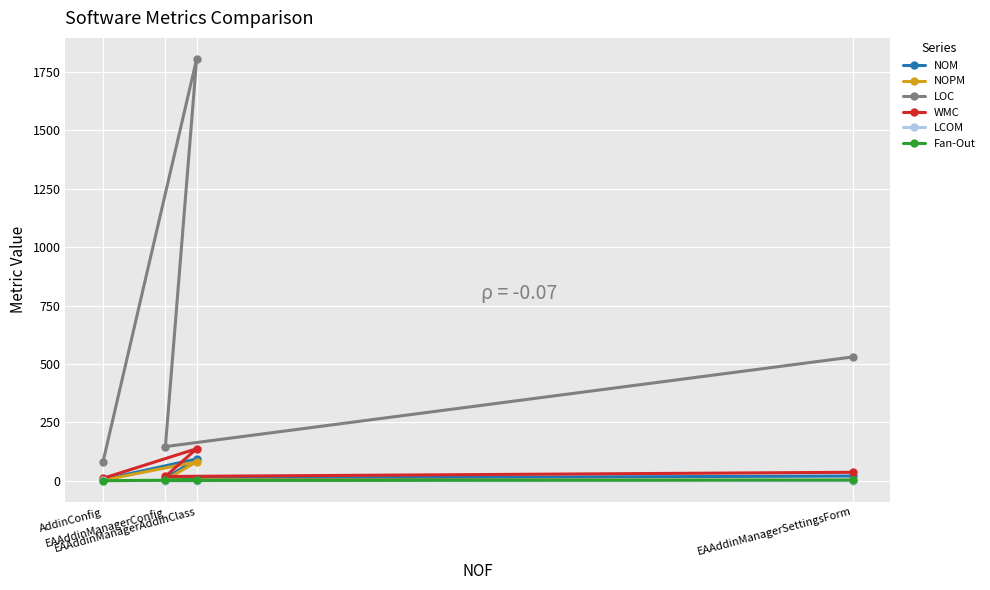

The value of WMC at EAAddinManagerAddinClass is 243.2. True or false?

False